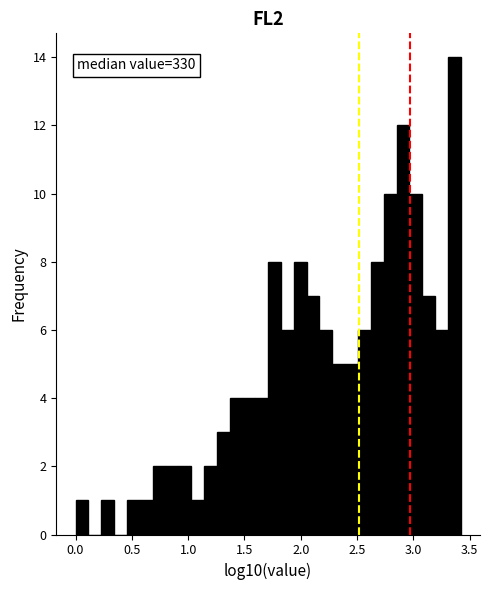

Around what value on the x-axis is the tallest bar? Give the approximate position of its centre, as read against the axis.

3.35